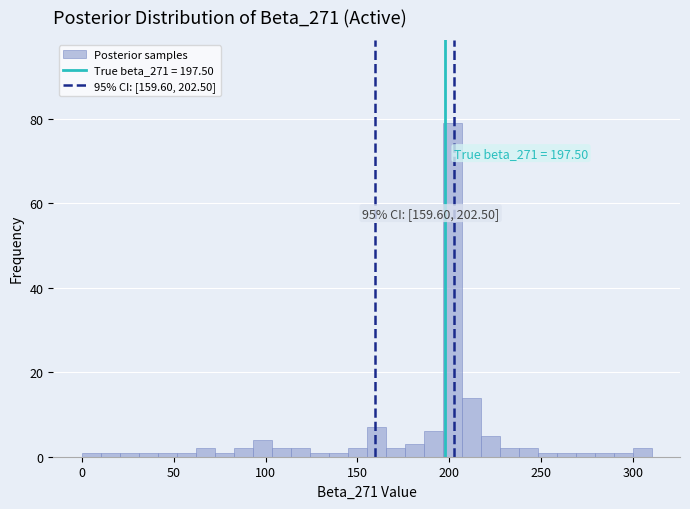

Around what value on the x-axis is the tallest bar? Give the approximate position of its centre, as read against the axis.

200